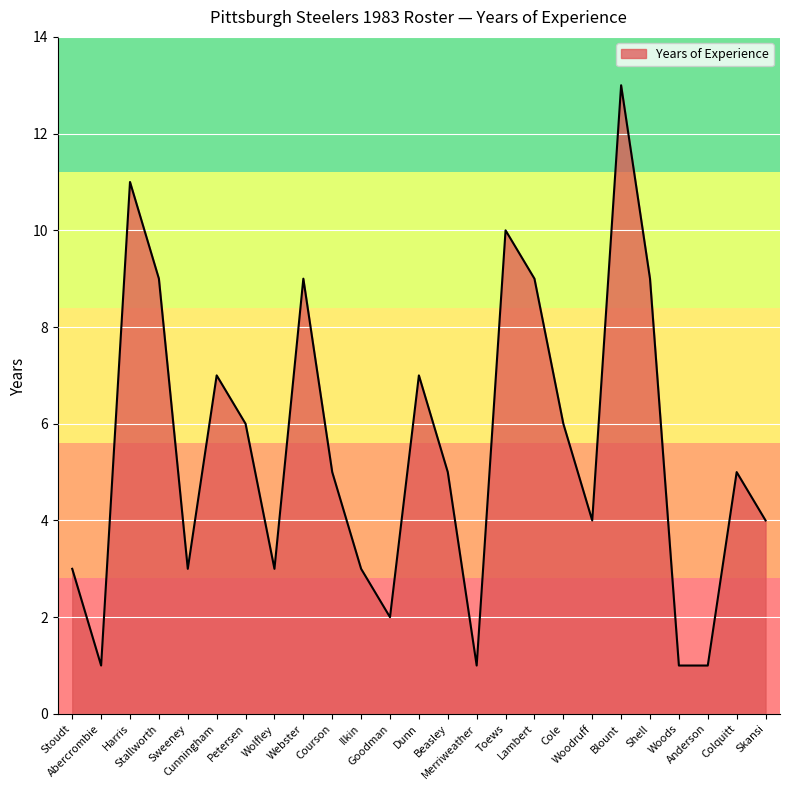

What is the difference between the maximum and minimum values?

12